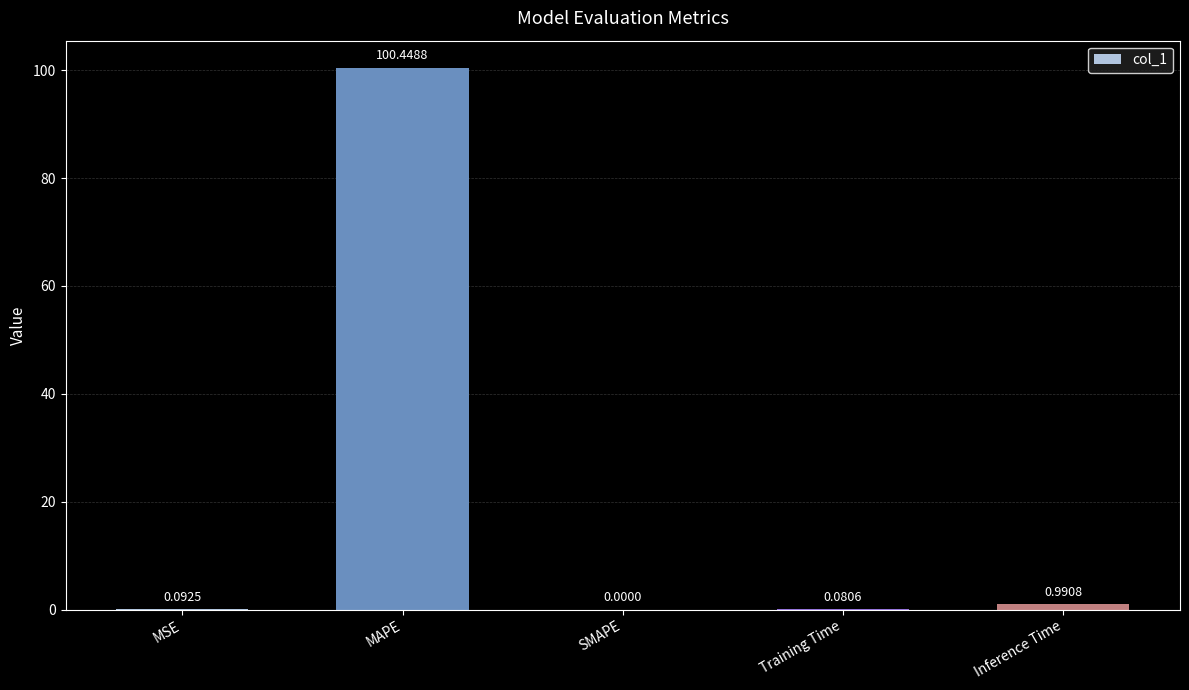

At which category does the chart reach its peak across all series?

MAPE